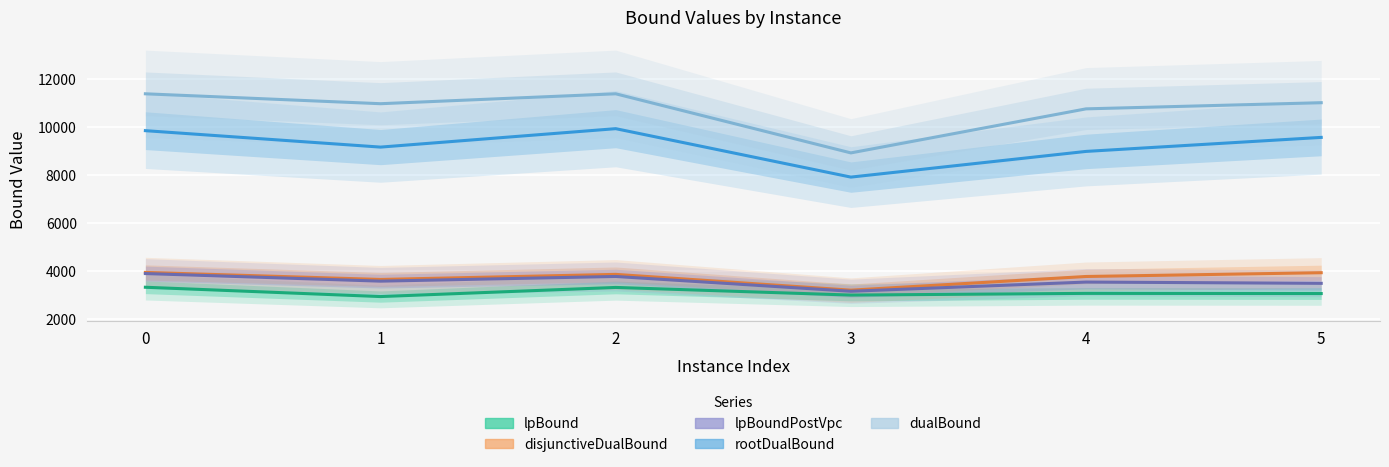

True or false: lpBoundPostVpc and lpBound intersect in this chart.

False